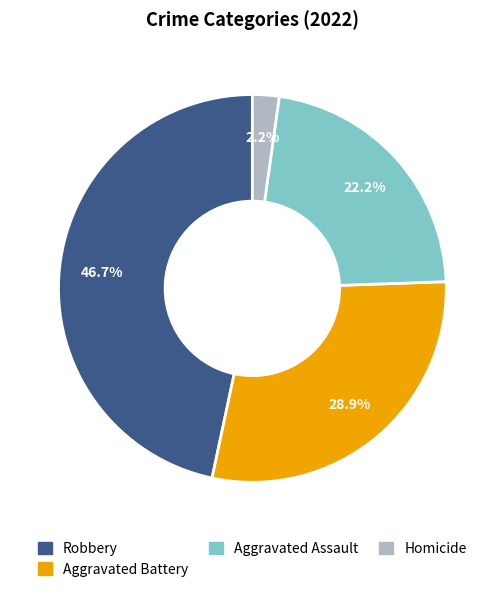

Count the number of slices in the pie.

4